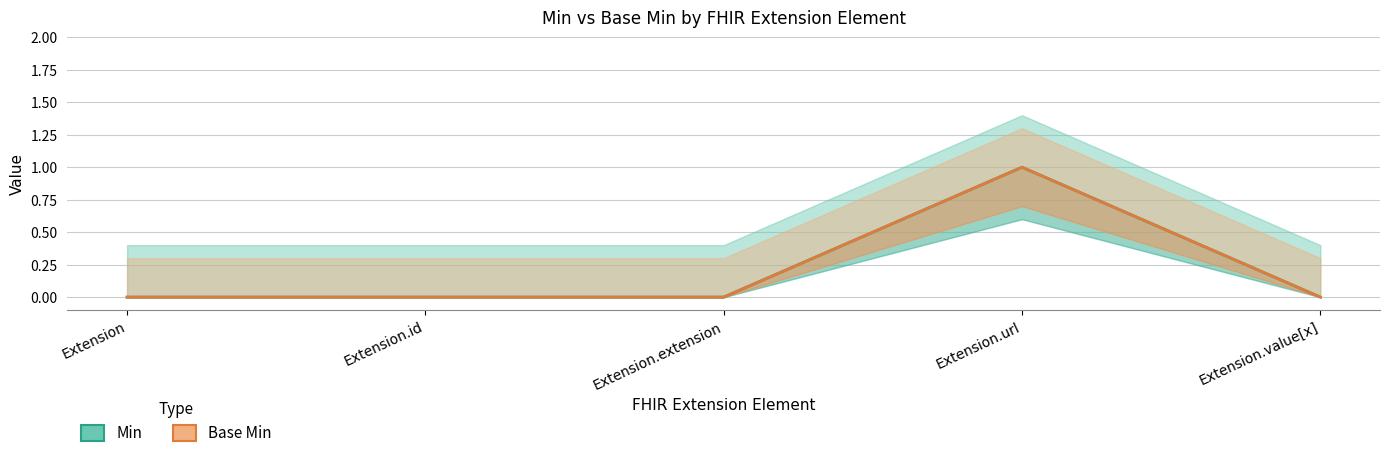

Rank the series at Extension.id from lowest to highest value.

Min, Base Min